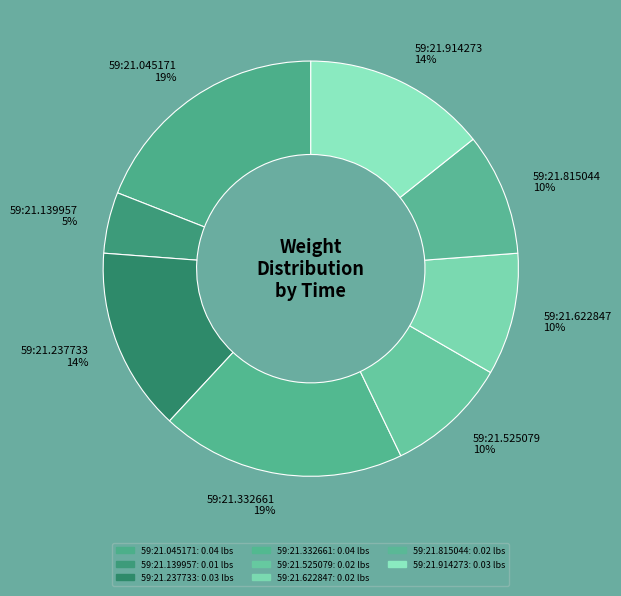

How many slices are in this pie chart?

8